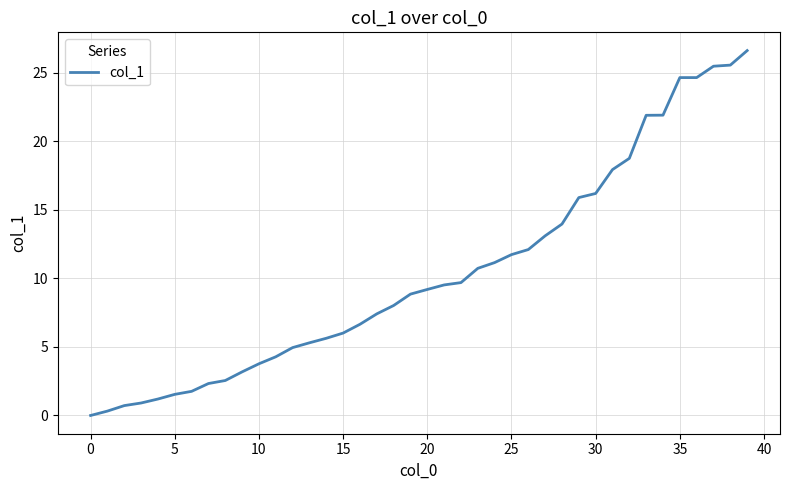

What is the difference between the maximum and minimum values?

26.6